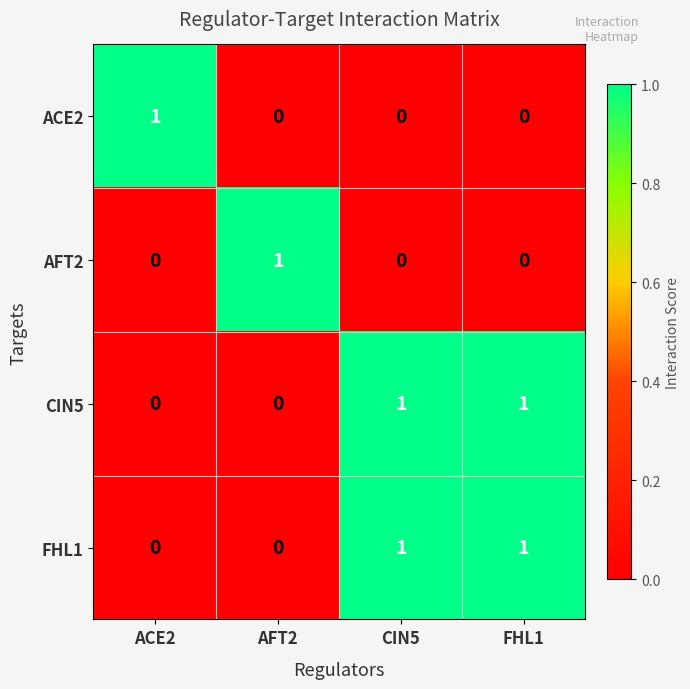

How many values in the FHL1 series are below 1?

2